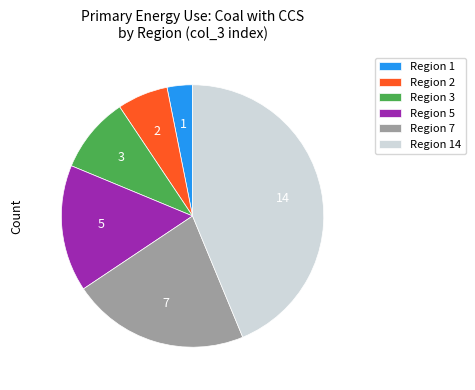

Do Region 5 and Region 1 together represent more than half of the pie?

No